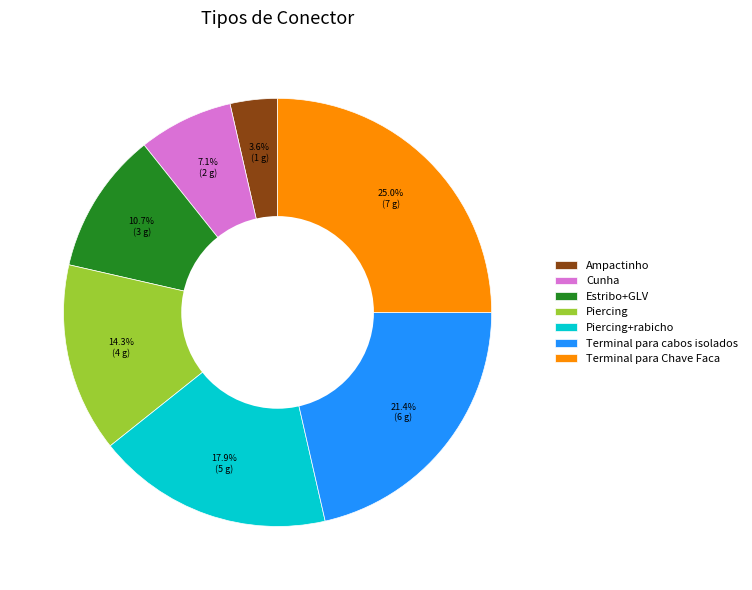

To the nearest percent, what percentage of the pie is Estribo+GLV?

11%